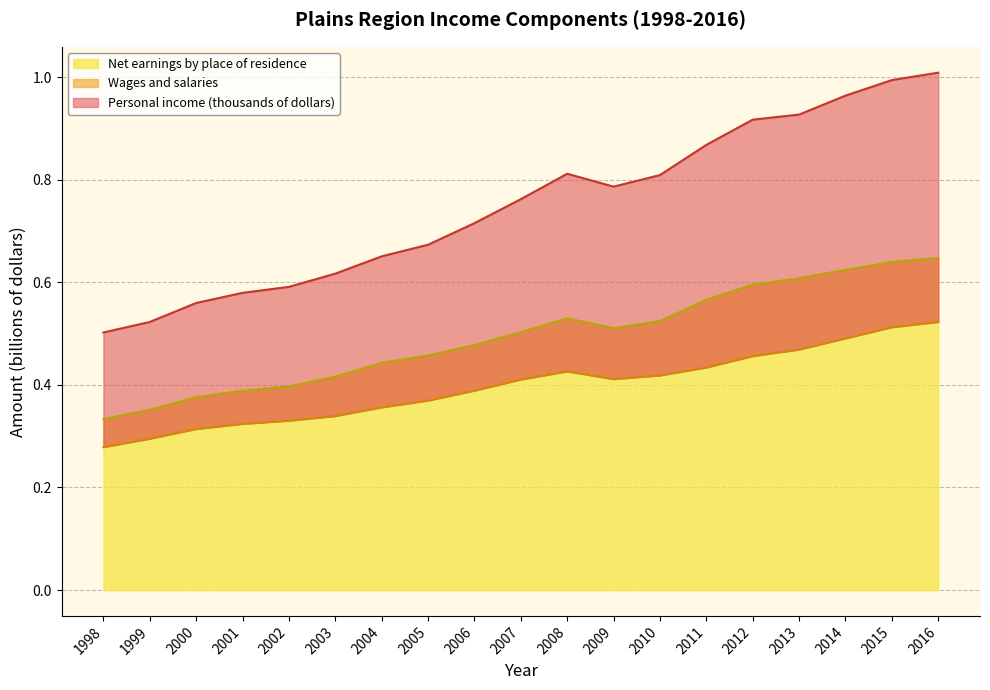

The value of Net earnings by place of residence at 2013 is 0.4. True or false?

False